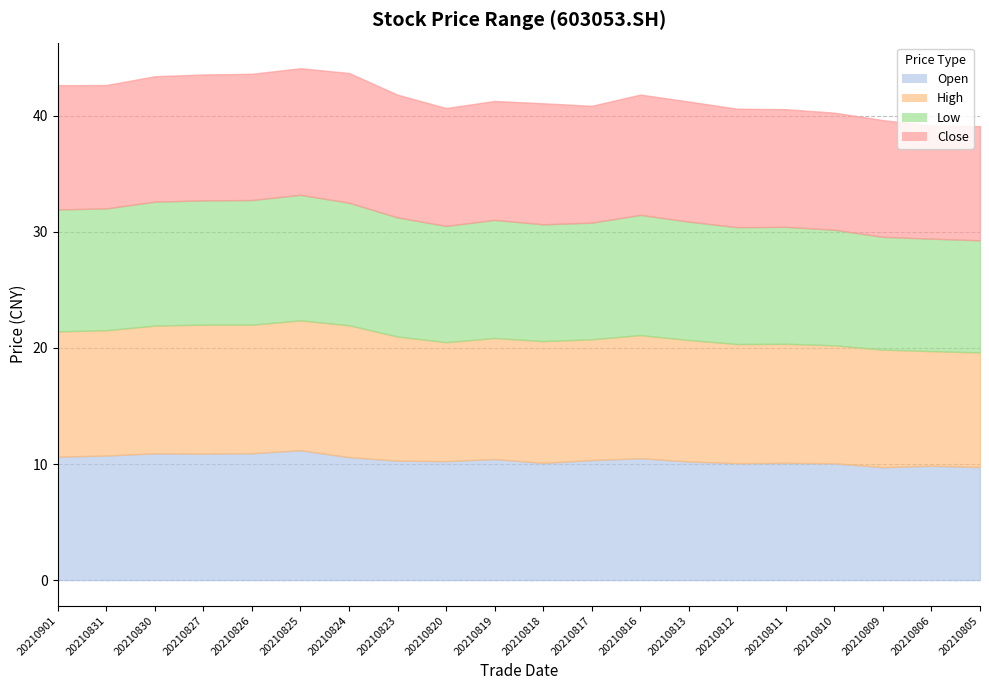

What is the total value across all series at 20210817?

40.9